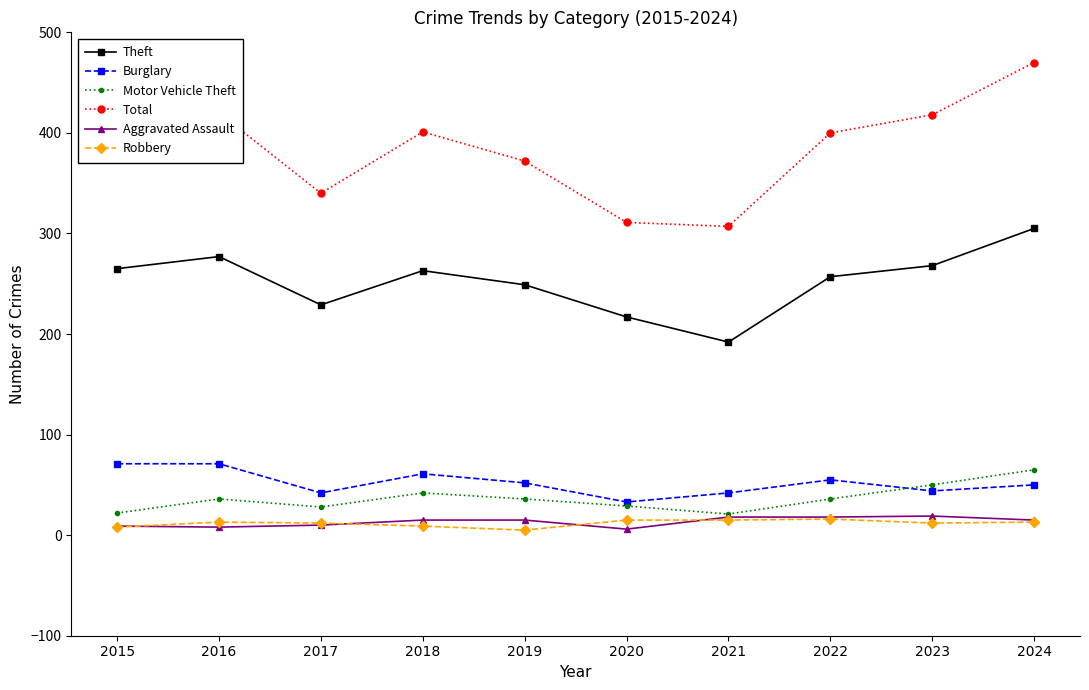

At which category is the sum across all series the highest?

2024